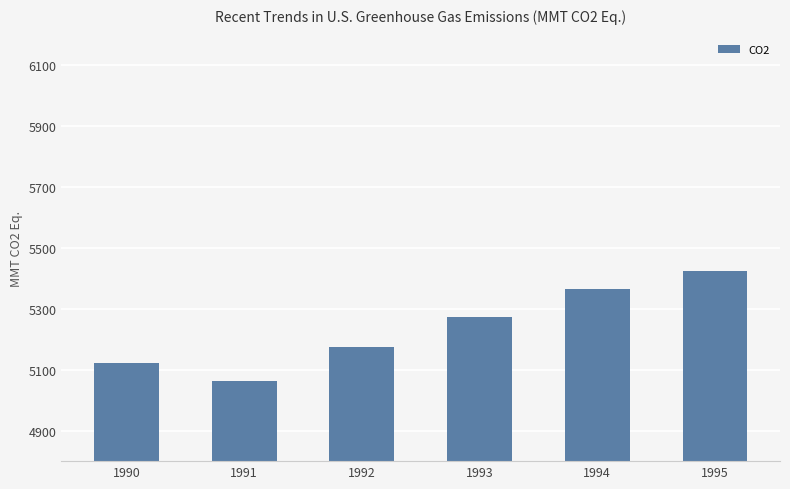

At which category does the chart reach its peak across all series?

1995